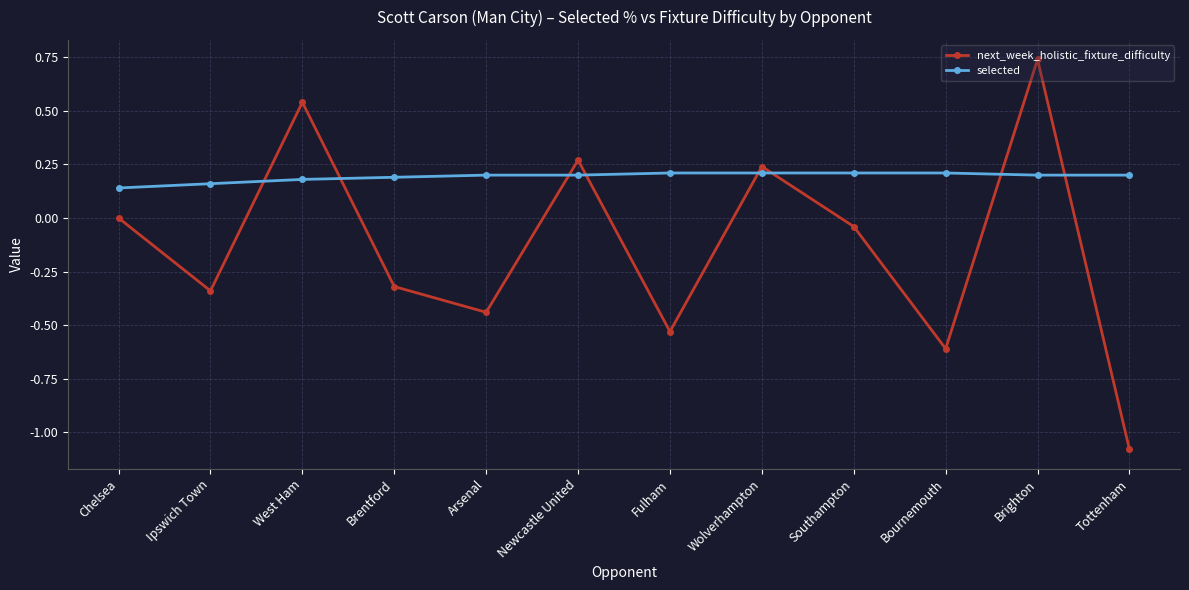

Between Chelsea and West Ham, which series saw the biggest shift?

next_week_holistic_fixture_difficulty